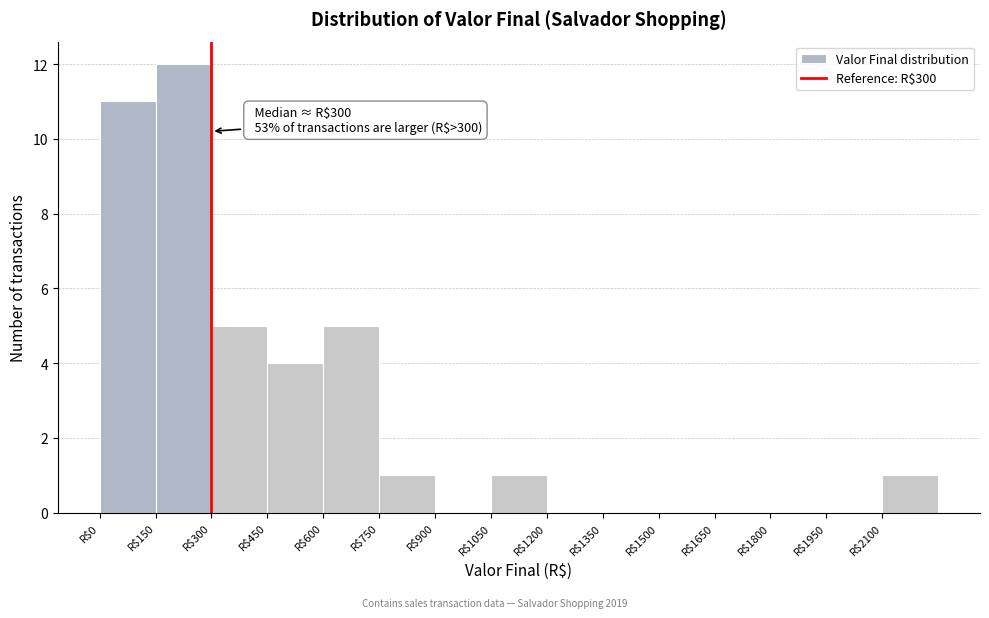

Which range on the x-axis has the tallest bar?

150 to 300